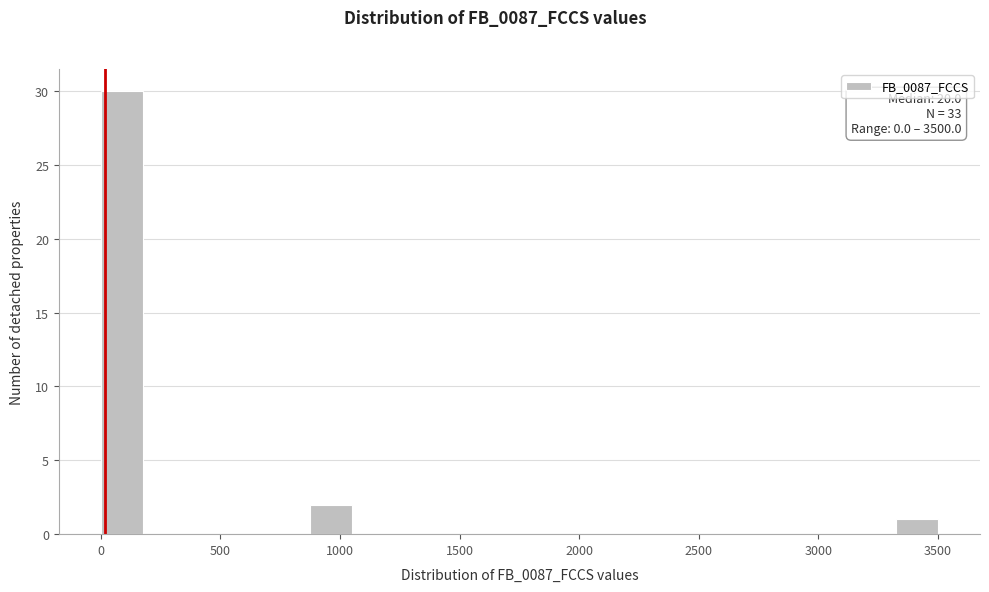

Read against the x-axis, roughly where is the centre of the tallest bar?

100